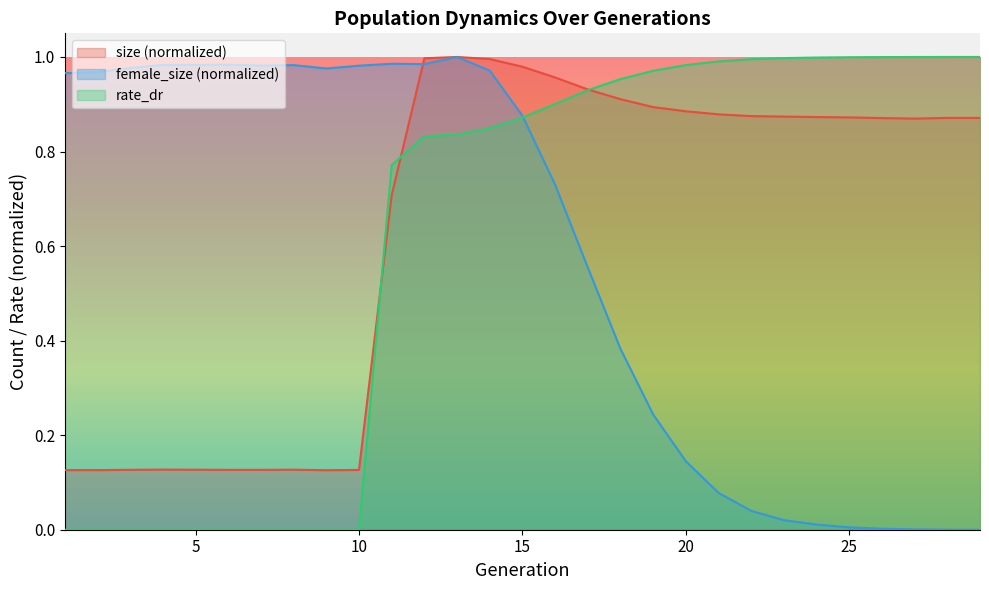

The rate_dr series shows 0.2 at 14. True or false?

False